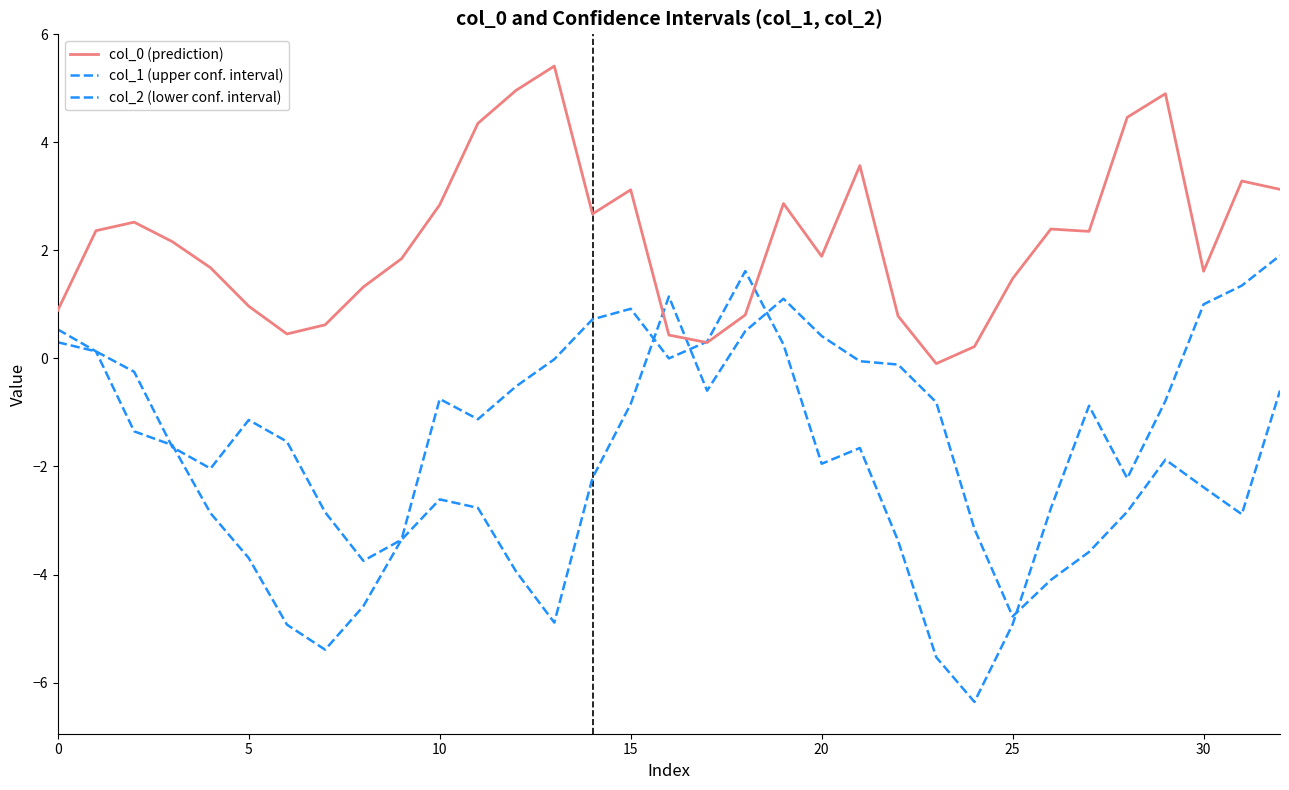

Is this an area chart (filled region under the line)?

No